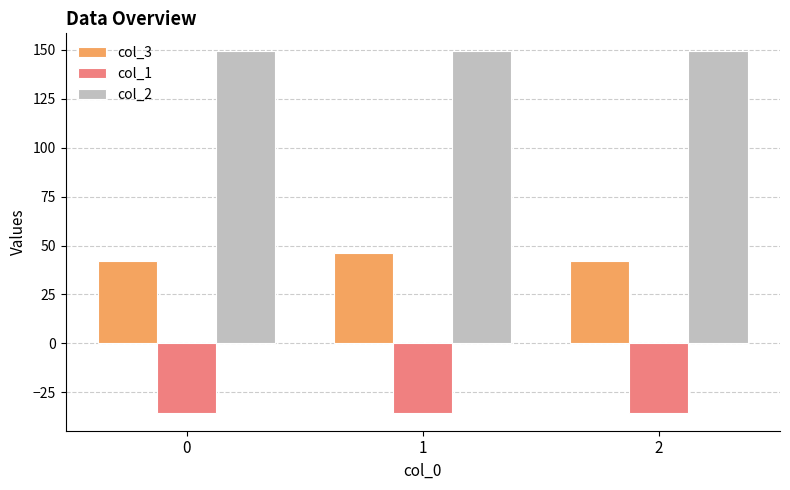

At how many categories does at least one series exceed 88?

3